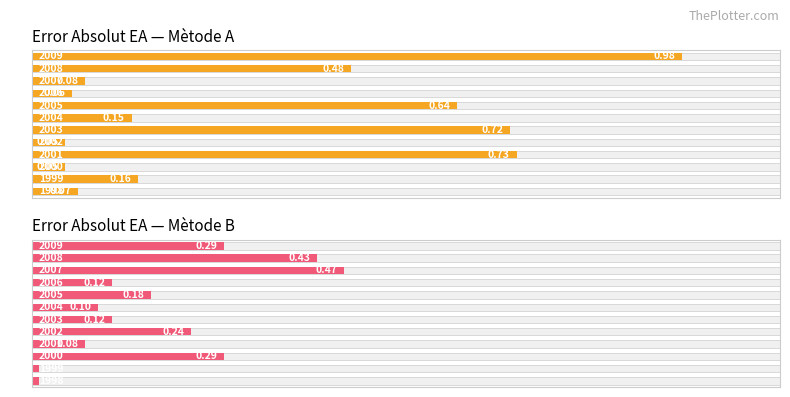

True or false: Error Absolut EA (Mètode A) has a value of 0.3 at 2004.

False